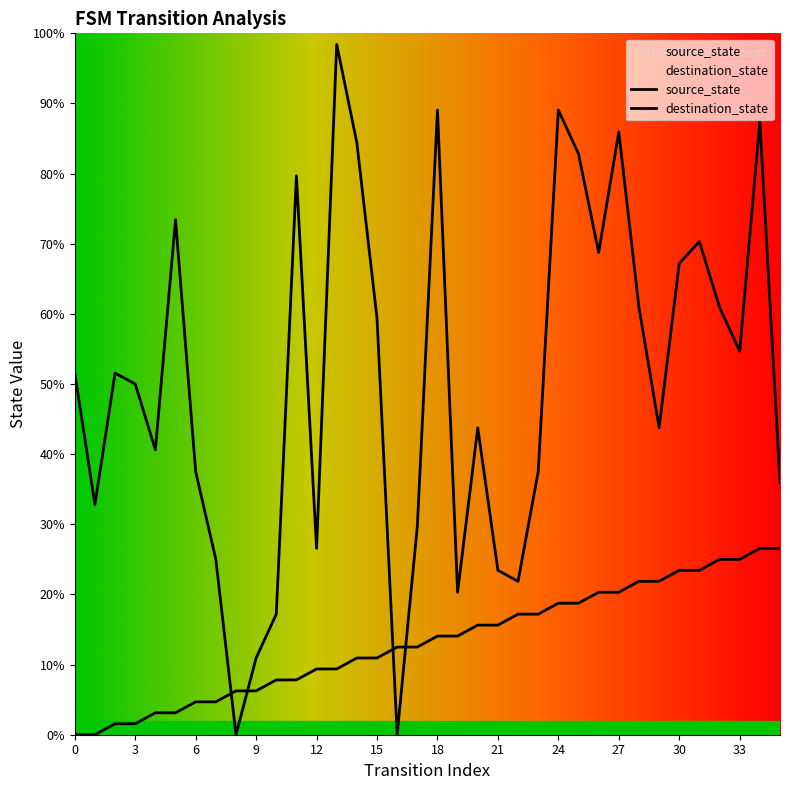

Which series has the largest total across all categories?

destination_state